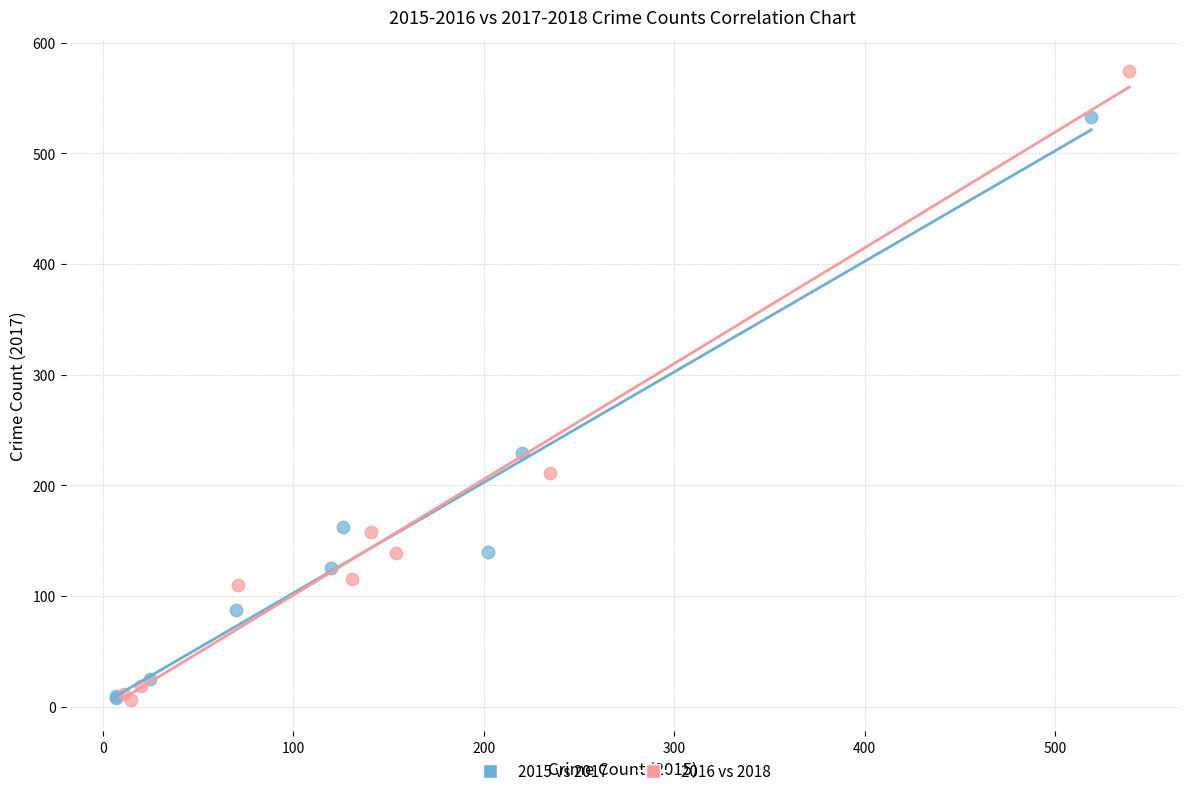

Which series has the largest Y range (max minus min)?

2016 vs 2018